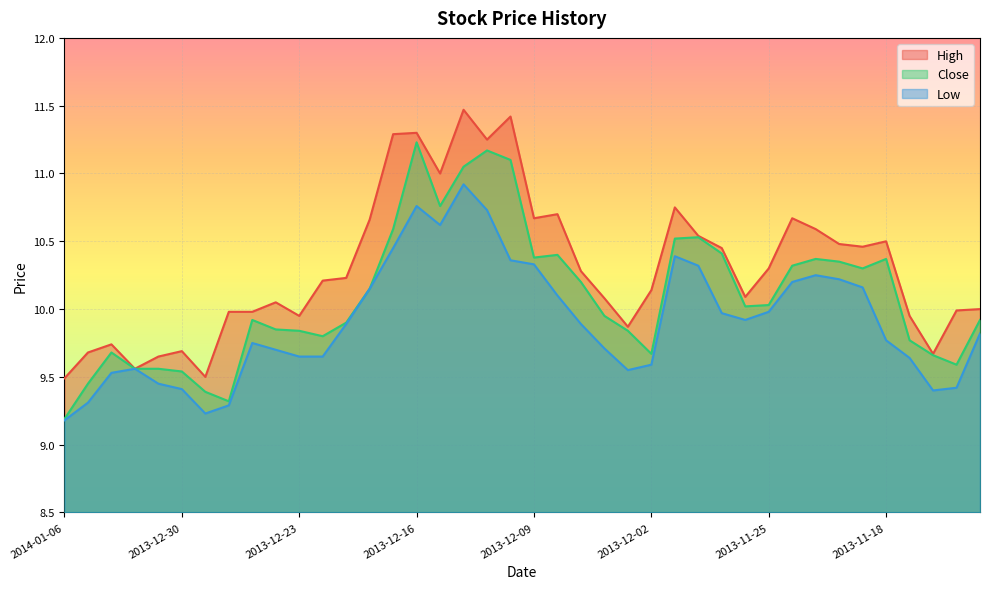

Reading right to left, transcribe all the data shown in this chart.

High: 10.0	10.0	9.7	9.9	10.5	10.5	10.5	10.6	10.7	10.3	10.1	10.4	10.5	10.8	10.1	9.9	10.1	10.3	10.7	10.7	11.4	11.2	11.5	11.0	11.3	11.3	10.7	10.2	10.2	9.9	10.1	10.0	10.0	9.5	9.7	9.7	9.6	9.7	9.7	9.5
Close: 9.9	9.6	9.7	9.8	10.4	10.3	10.3	10.4	10.3	10.0	10.0	10.4	10.5	10.5	9.7	9.8	9.9	10.2	10.4	10.4	11.1	11.2	11.1	10.8	11.2	10.6	10.2	9.9	9.8	9.8	9.8	9.9	9.3	9.4	9.5	9.6	9.6	9.7	9.4	9.2
Low: 9.8	9.4	9.4	9.6	9.8	10.2	10.2	10.2	10.2	10.0	9.9	10.0	10.3	10.4	9.6	9.6	9.7	9.9	10.1	10.3	10.4	10.7	10.9	10.6	10.8	10.4	10.2	9.9	9.7	9.7	9.7	9.8	9.3	9.2	9.4	9.4	9.6	9.5	9.3	9.2